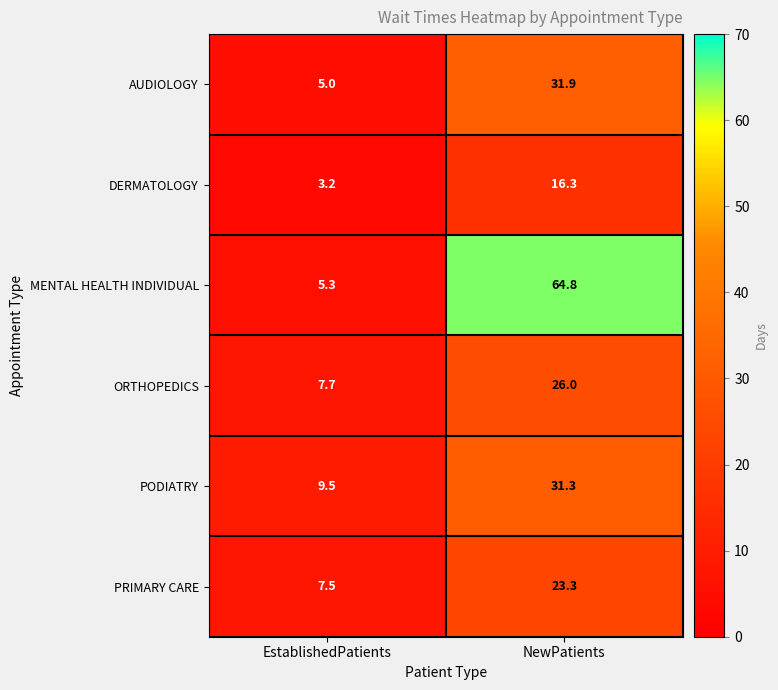

Which series has the largest total across all categories?

MENTAL HEALTH INDIVIDUAL